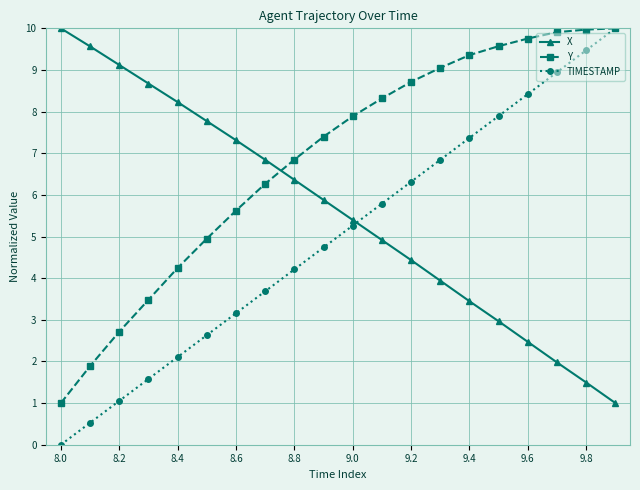

How many times do X and Y cross each other?

1